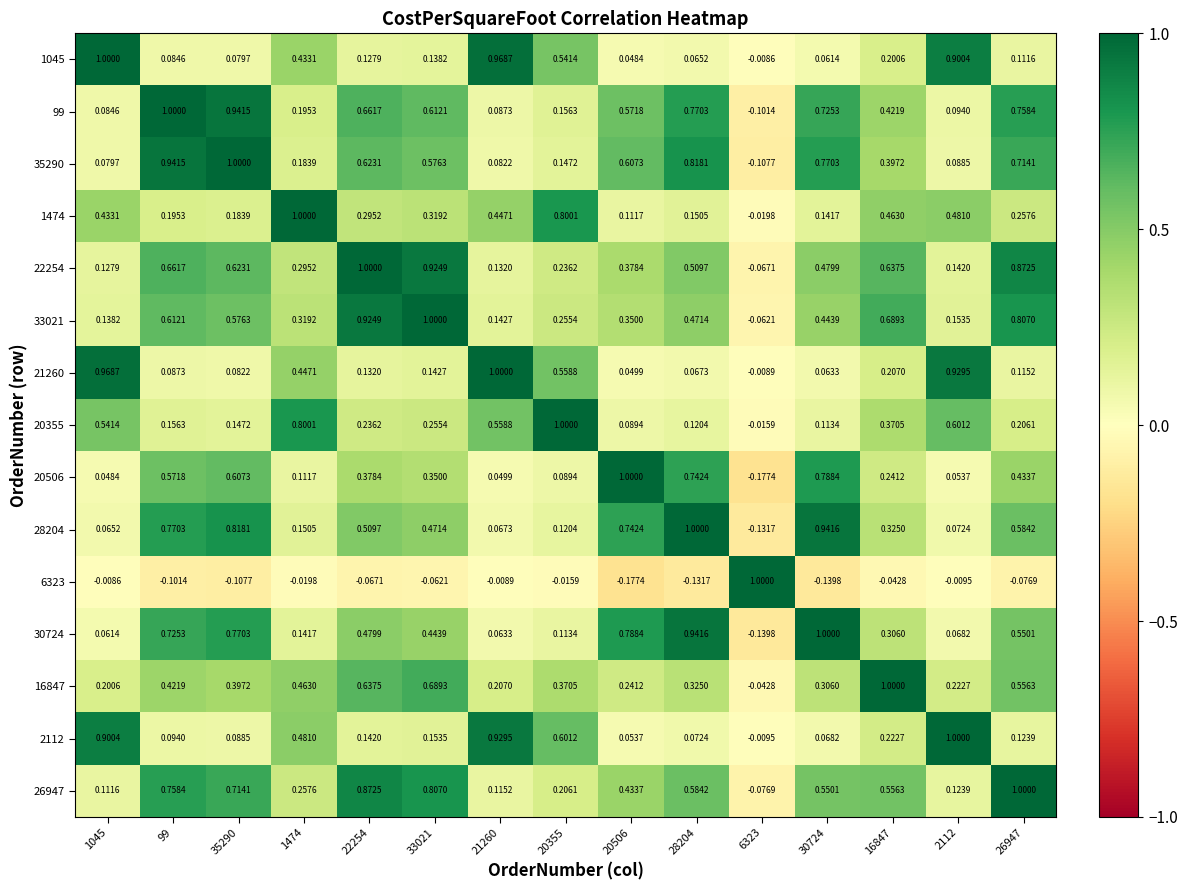

How many data points does each series have?

15